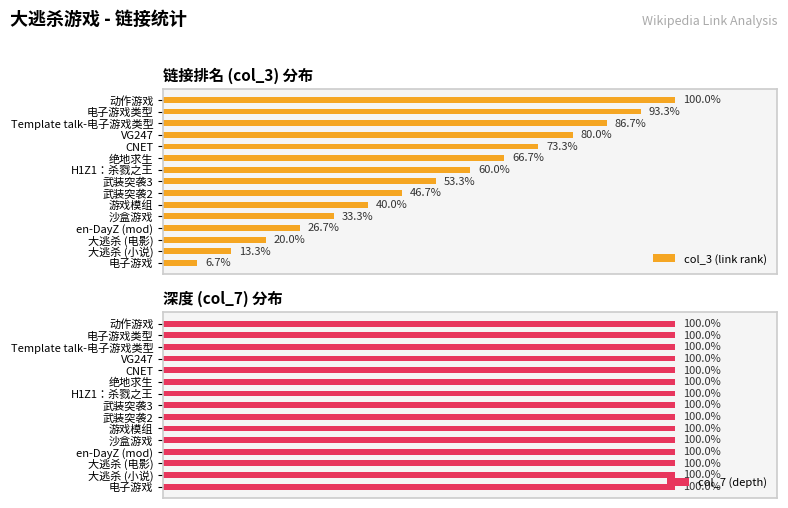

List the labels in order of col_3 (link rank) value, smallest first.

电子游戏, 大逃杀 (小说), 大逃杀 (电影), en-DayZ (mod), 沙盒游戏, 游戏模组, 武装突袭2, 武装突袭3, H1Z1：杀戮之王, 绝地求生, CNET, VG247, Template talk-电子游戏类型, 电子游戏类型, 动作游戏